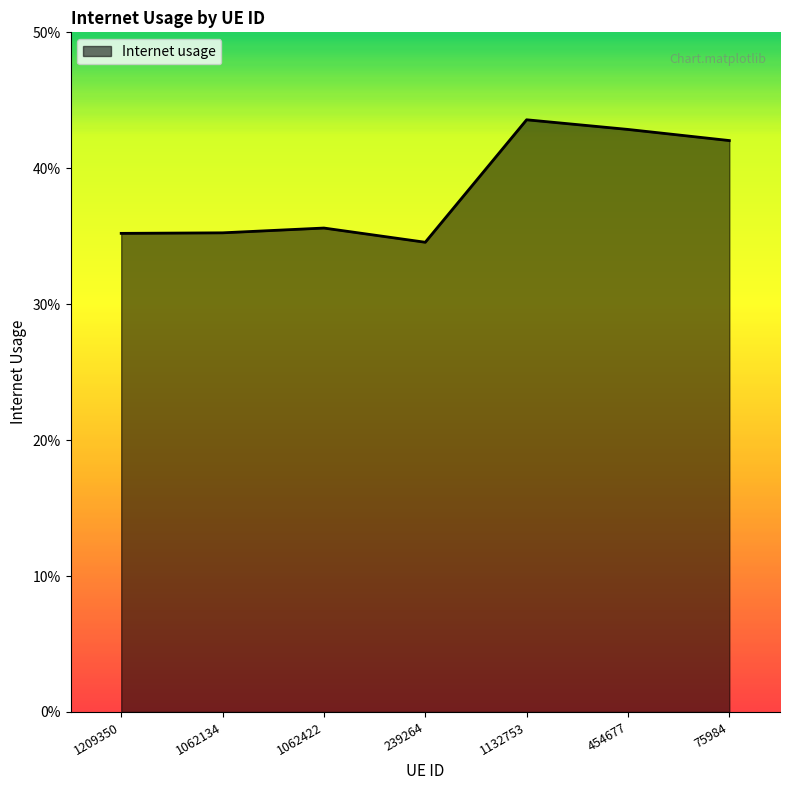

How many values are between 0 and 1?

7